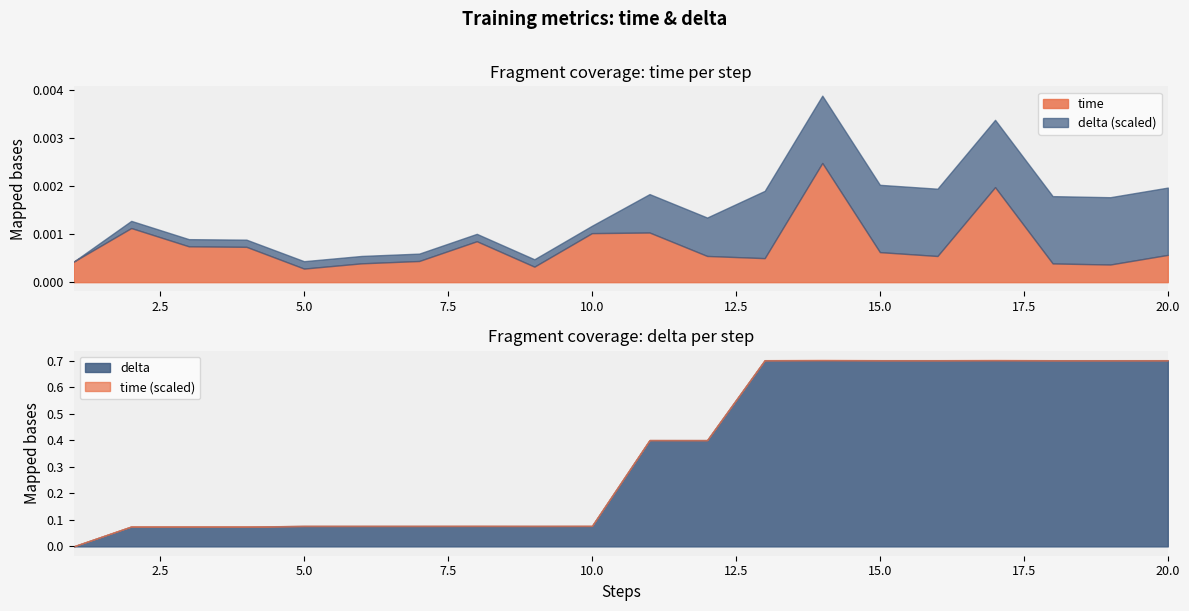

The time series shows 0.0 at 19. True or false?

False